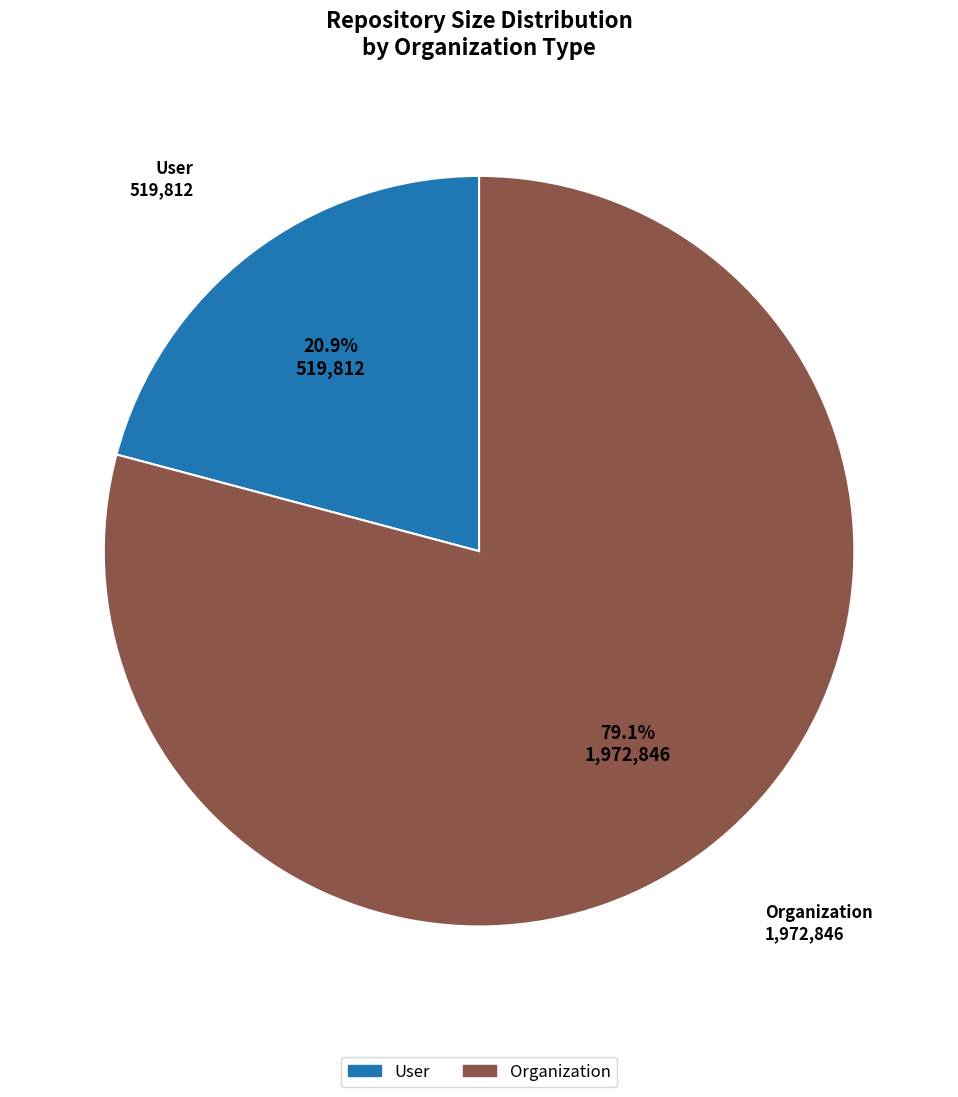

What percentage do Organization and User together represent?

100.0%